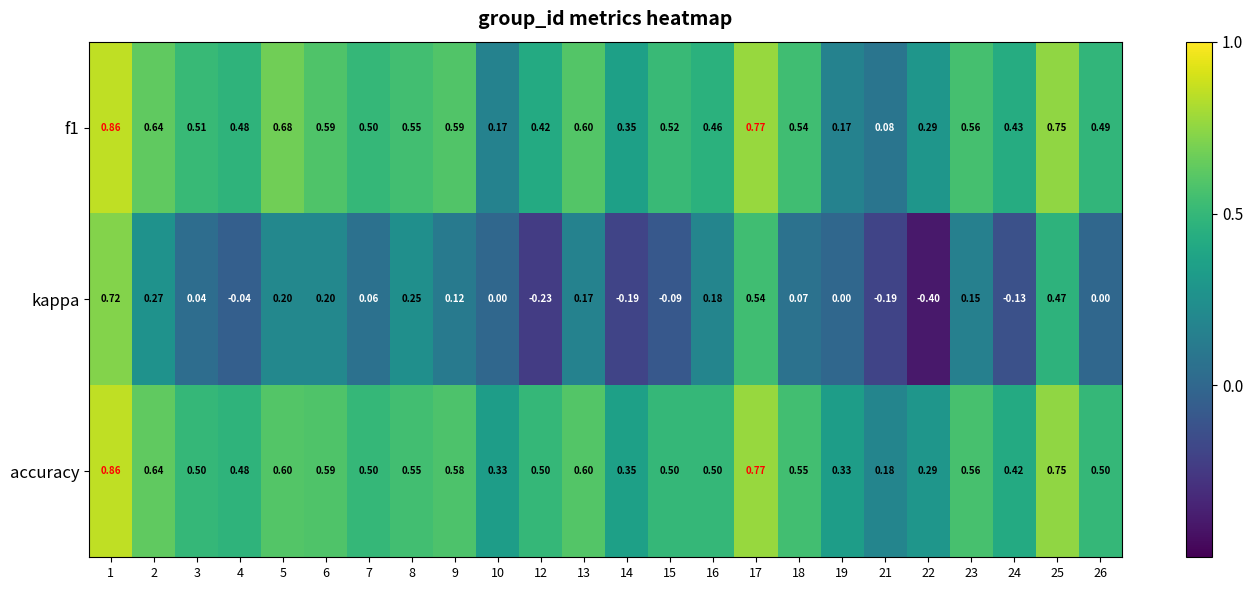

Which series has the largest total across all categories?

accuracy